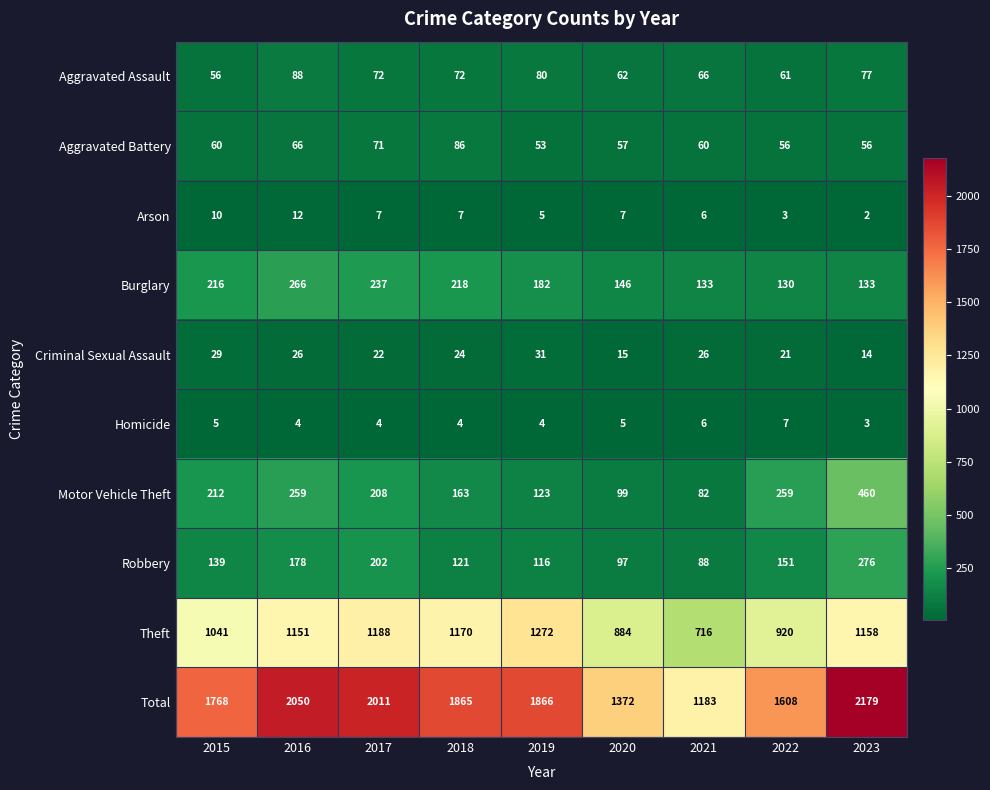

Rank the series at 2015 from highest to lowest value.

Total, Theft, Burglary, Motor Vehicle Theft, Robbery, Aggravated Battery, Aggravated Assault, Criminal Sexual Assault, Arson, Homicide